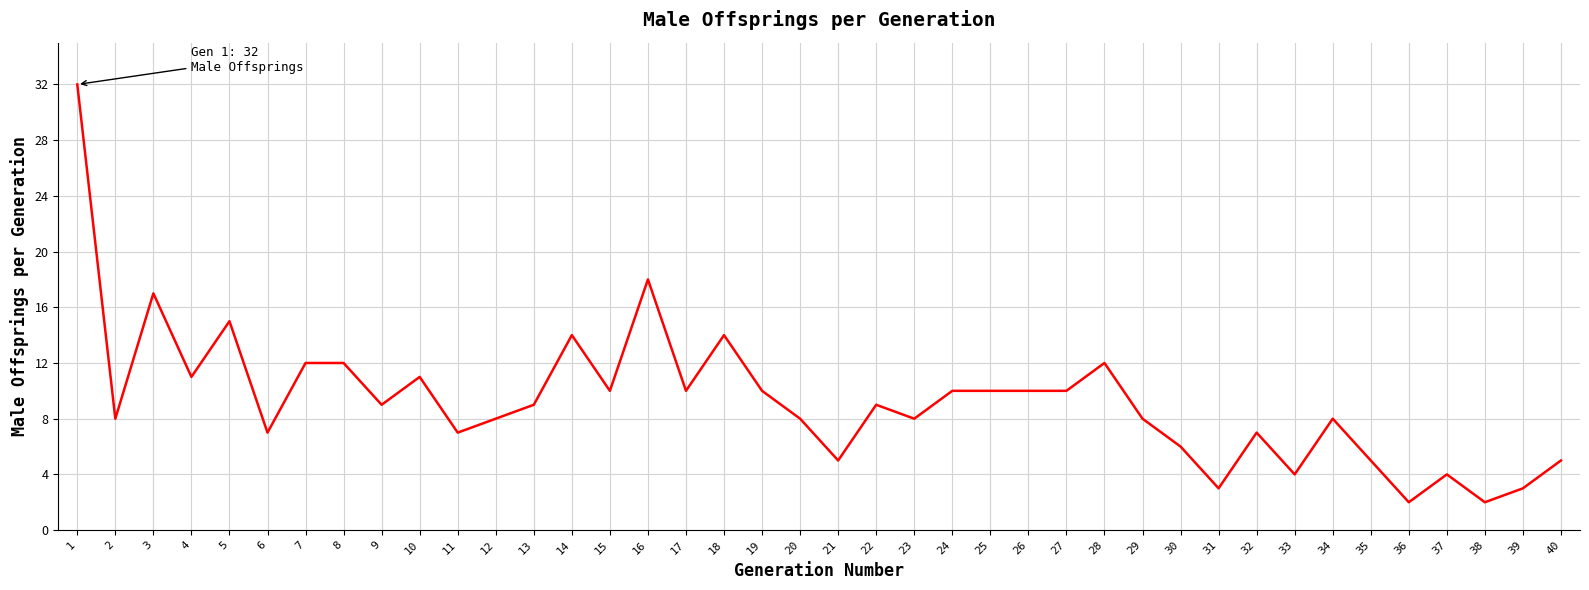

How many series are shown in this chart?

1